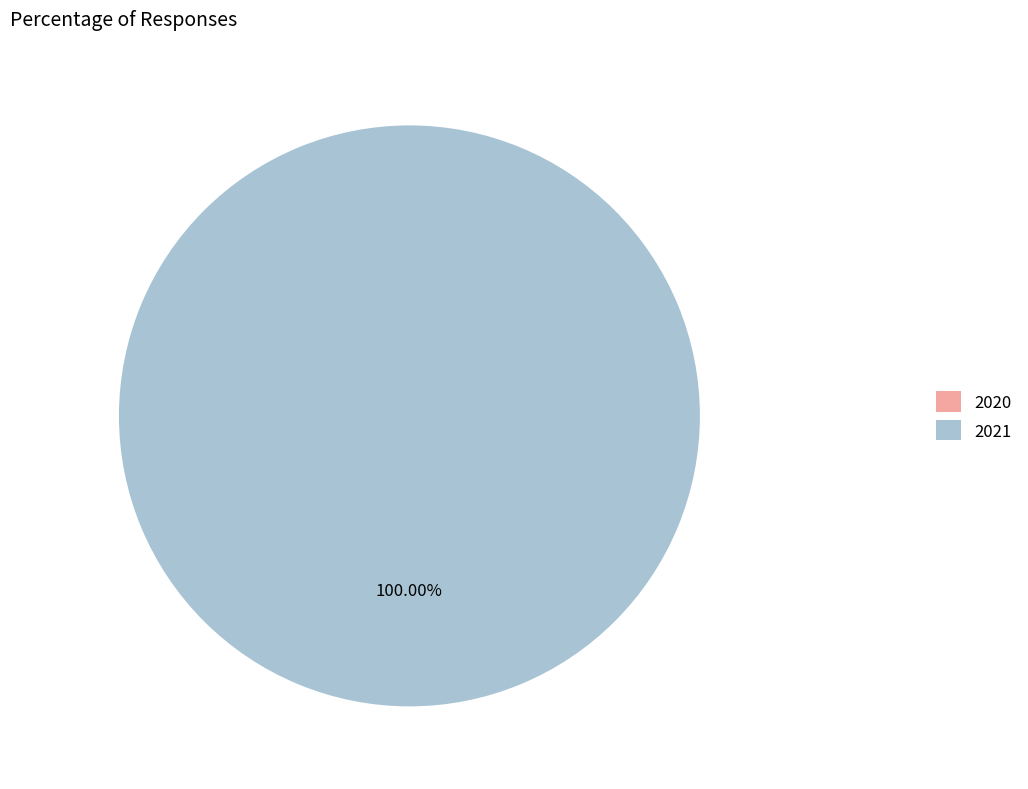

To the nearest percent, what is the combined percentage of 2020 and 2021?

100%